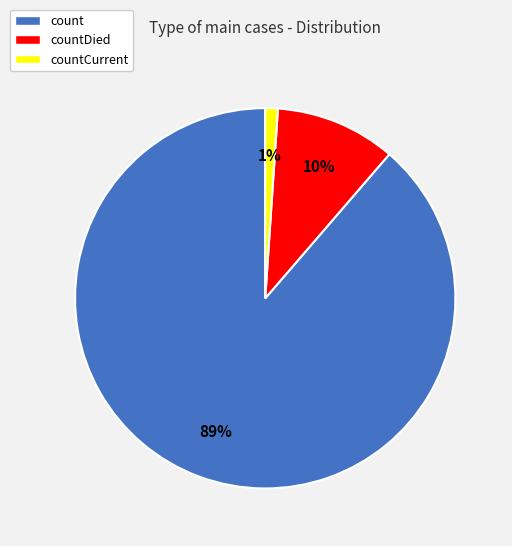

Is it true that count is 89% of the pie?

True